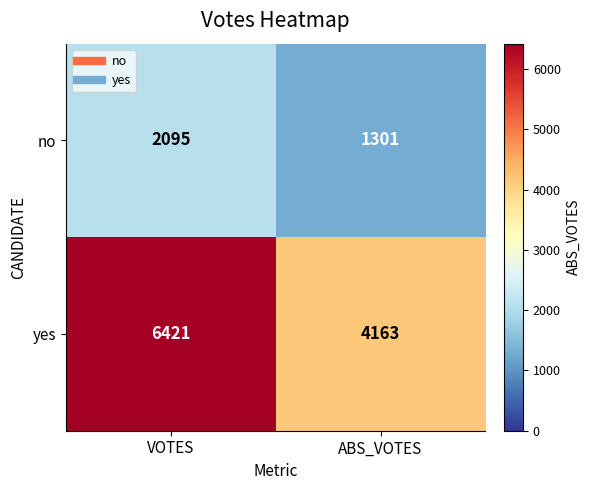

How many series are shown in this chart?

2